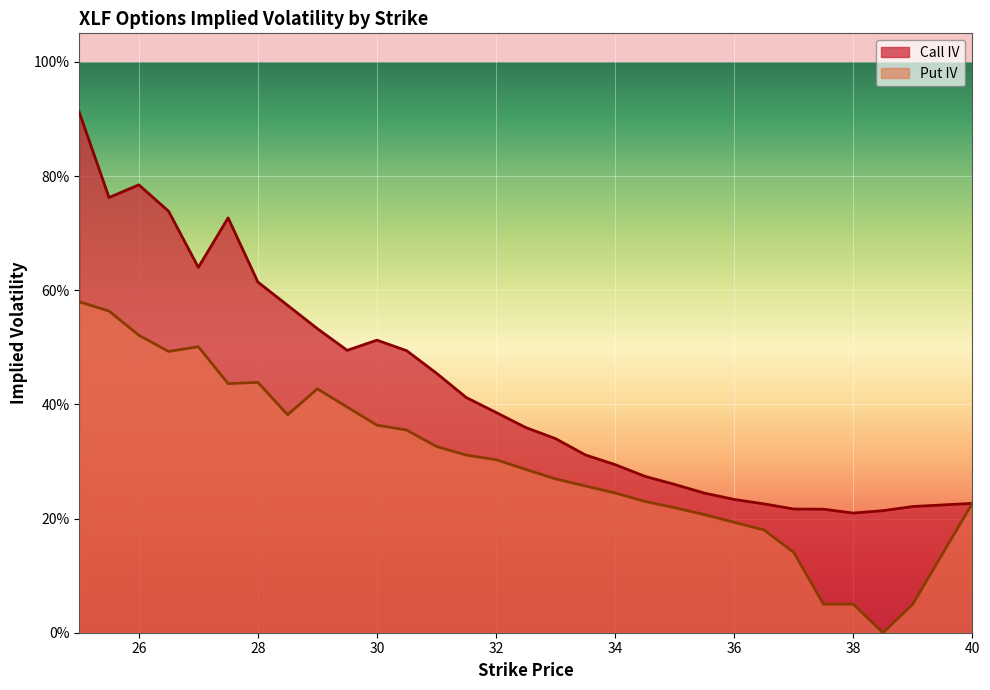

List the series in order of their overall mean, highest first.

Call IV, Put IV